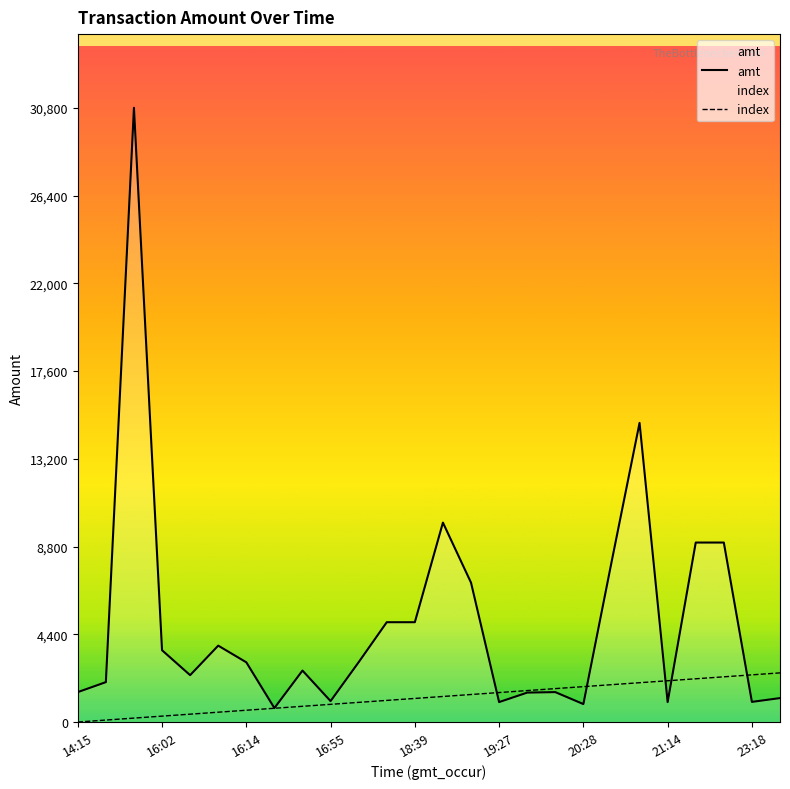

The value of amt at 16:55 is 1050.0. True or false?

True